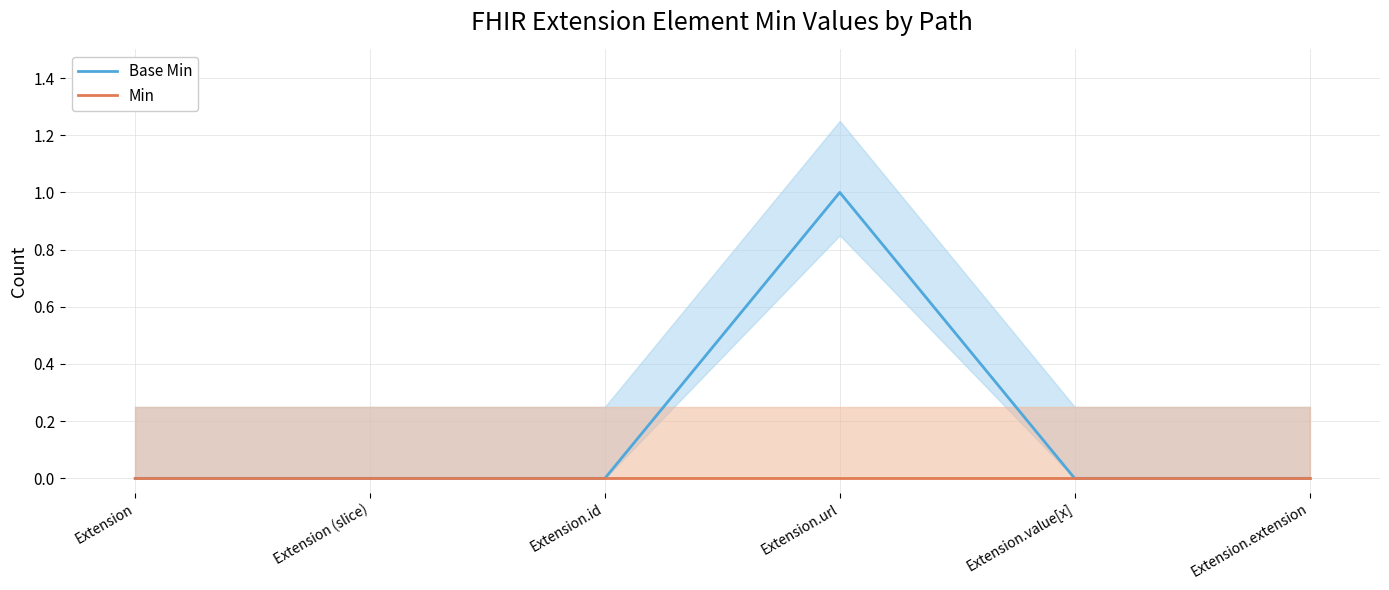

Which series has the widest spread of values?

Base Min